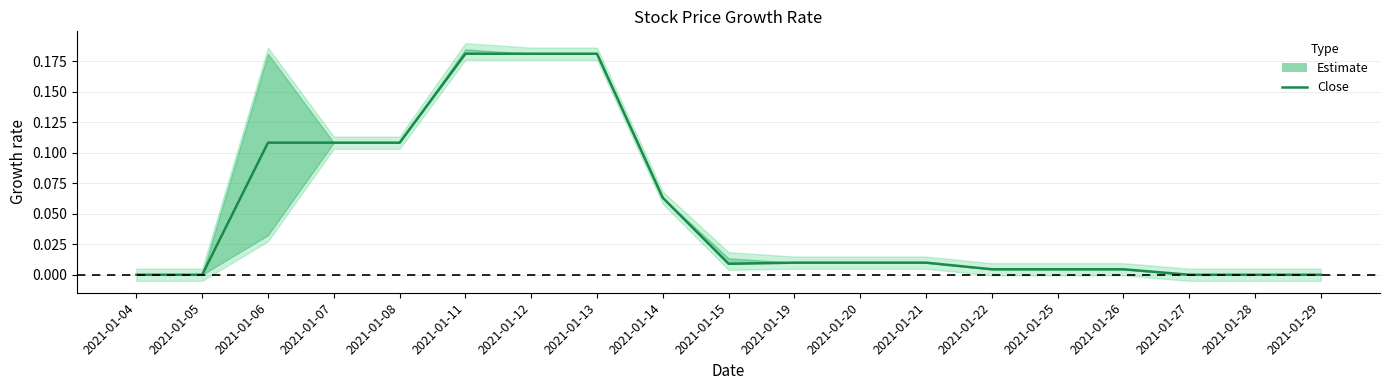

Where is the first local minimum?

2021-01-15